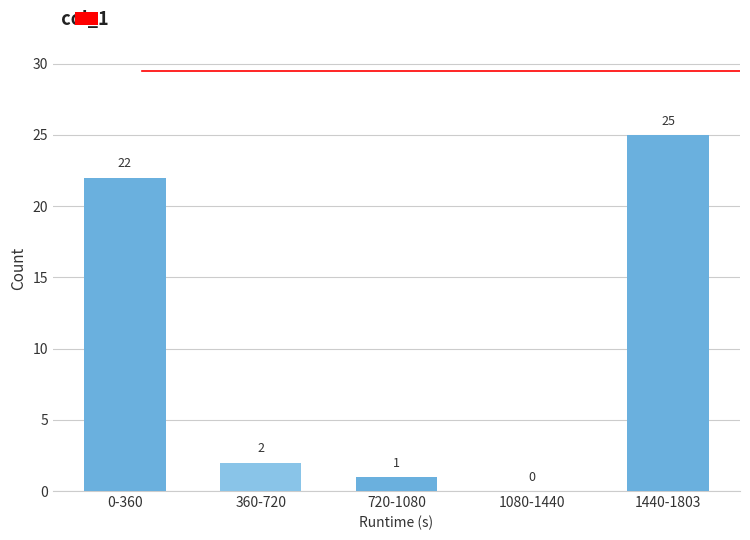

Reading left to right, what are all the values shown in this chart?

0-360=22	360-720=2	720-1080=1	1080-1440=0	1440-1803=25